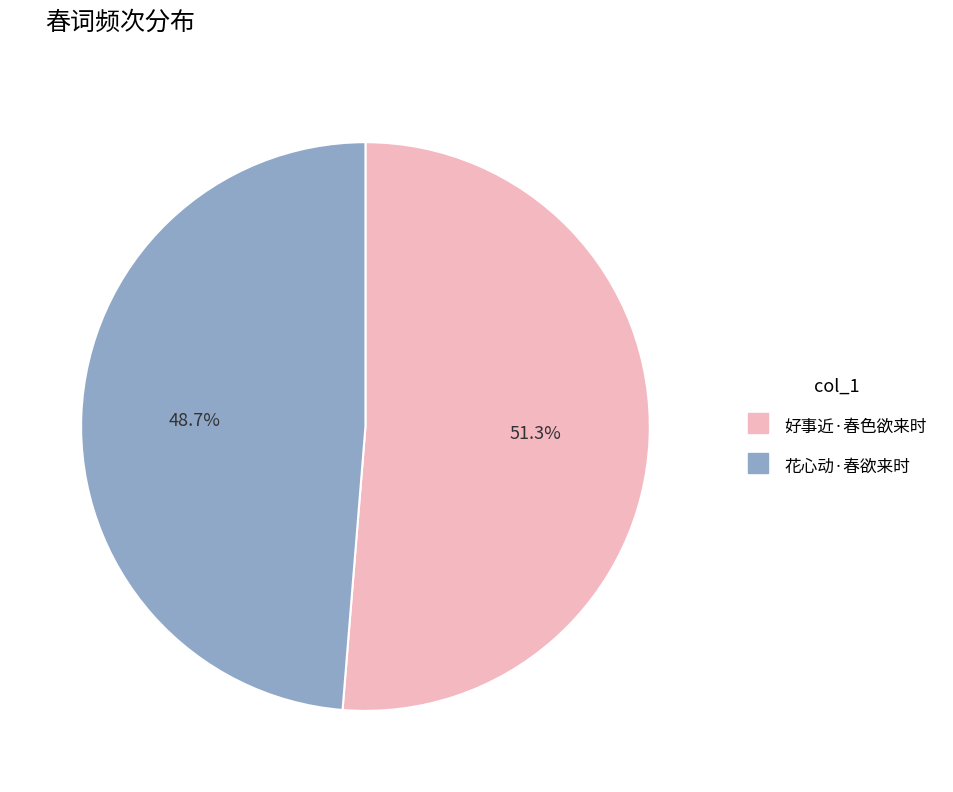

To the nearest percent, what portion does 好事近·春色欲来时 represent?

51%